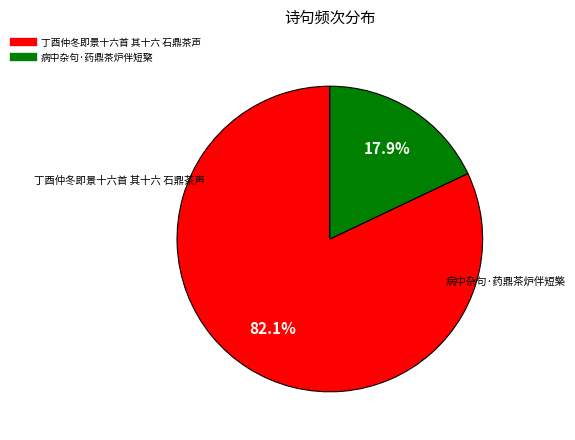

To the nearest percent, what portion does 丁酉仲冬即景十六首 其十六 石鼎茶声 represent?

82%